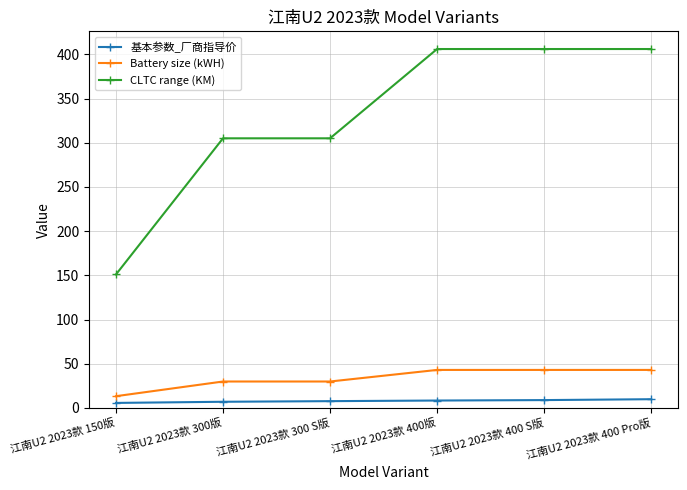

Which series has the largest total across all categories?

CLTC range (KM)